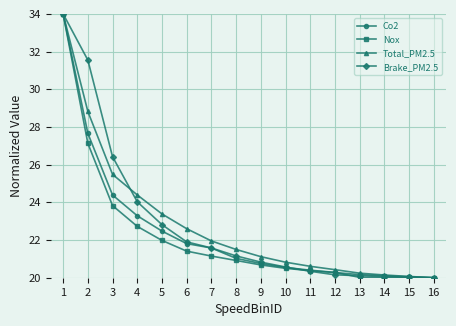

Is it true that Nox equals 20.4 at 11?

True